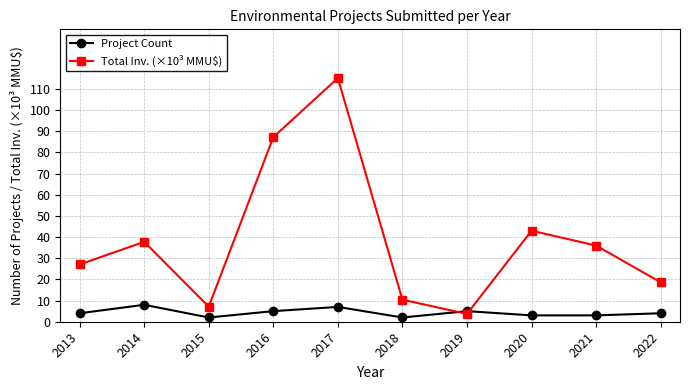

Is this an area chart (filled region under the line)?

No